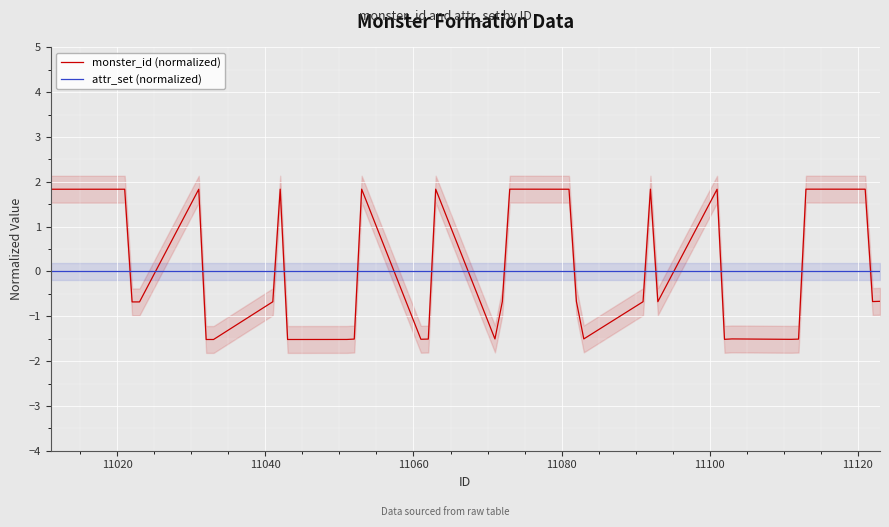

What is the maximum value for monster_id (normalized)?

1.8